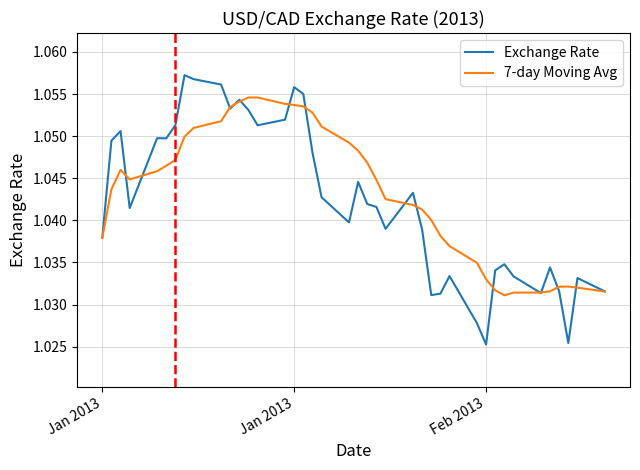

Rank the series by their maximum value, from lowest to highest.

7-day Moving Avg, Exchange Rate